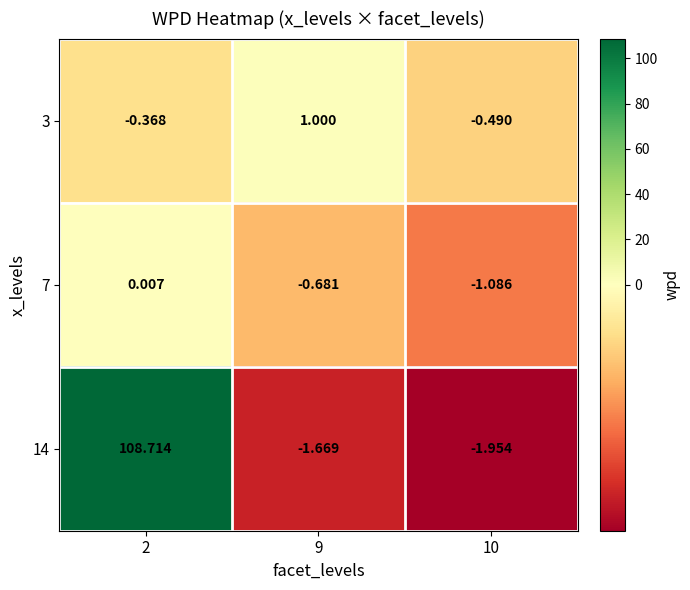

How many data points in 14 are above -1?

1